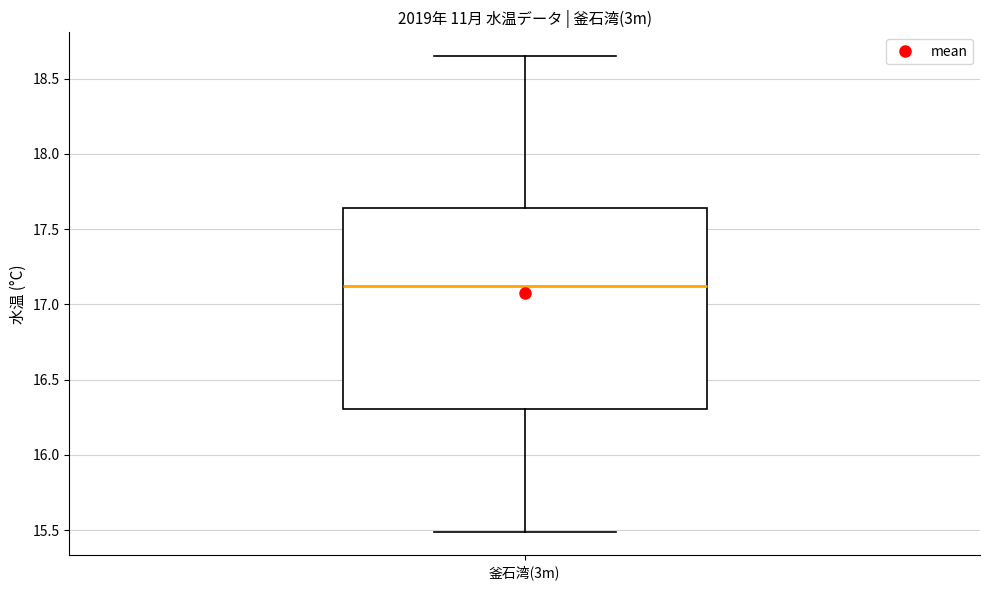

Transcribe this box plot: give where the median line is, the range the box spans, and where the two whiskers end, as read against the y-axis. The values are not printed on the chart, so give them approximately, as read against the axis.

median 17.10, box 16.30 to 17.65, whiskers 15.50 to 18.65